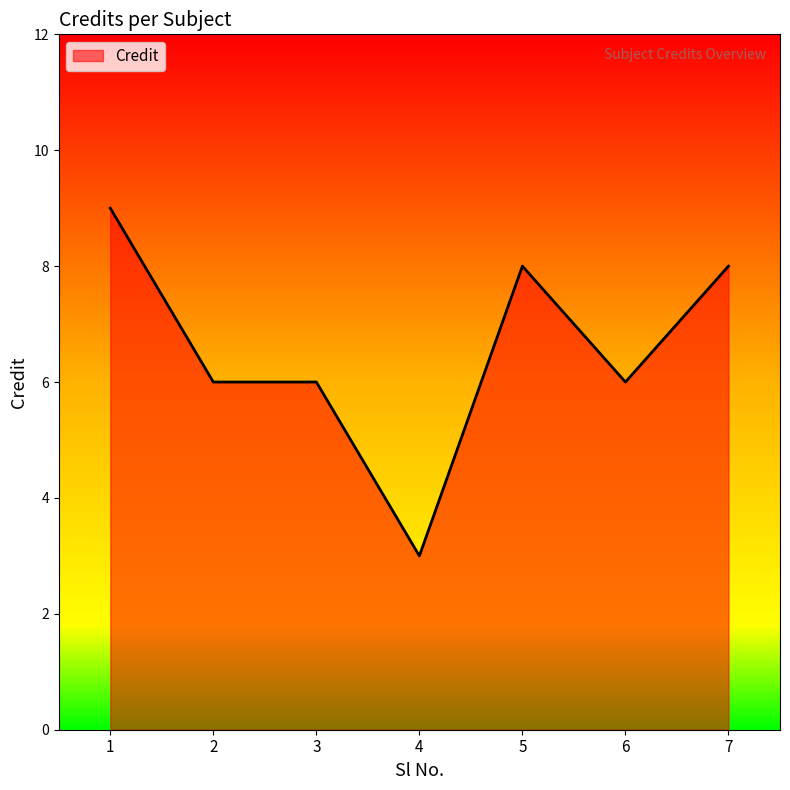

Is it true that the value at 7 is 8?

True